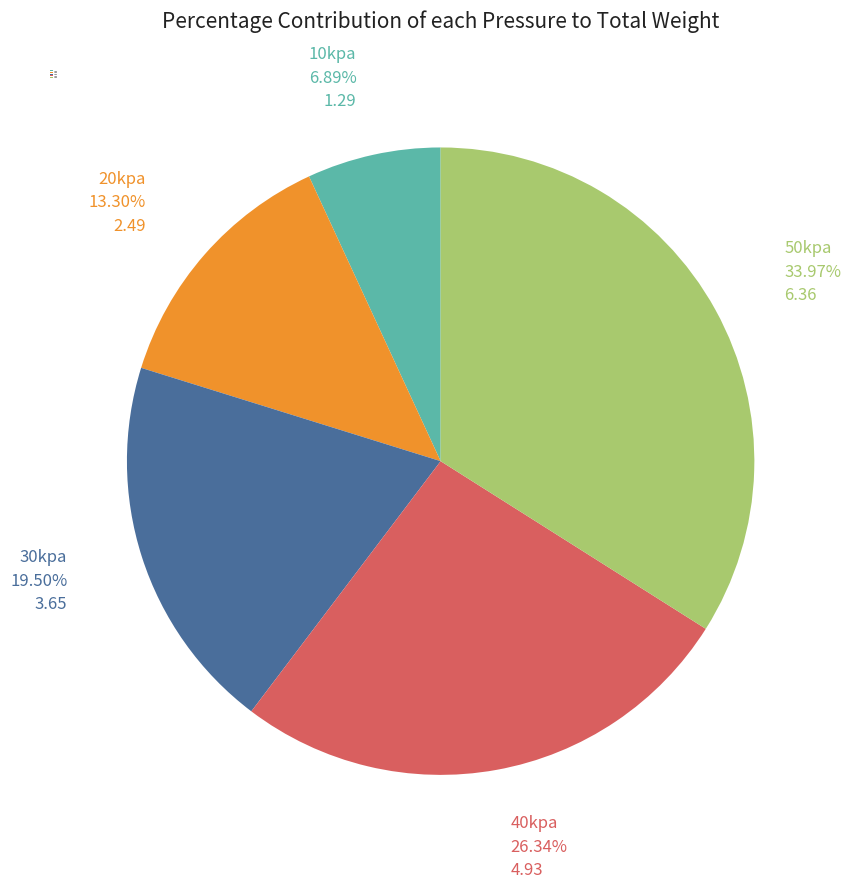

Which category has the smallest portion of the pie?

10kpa